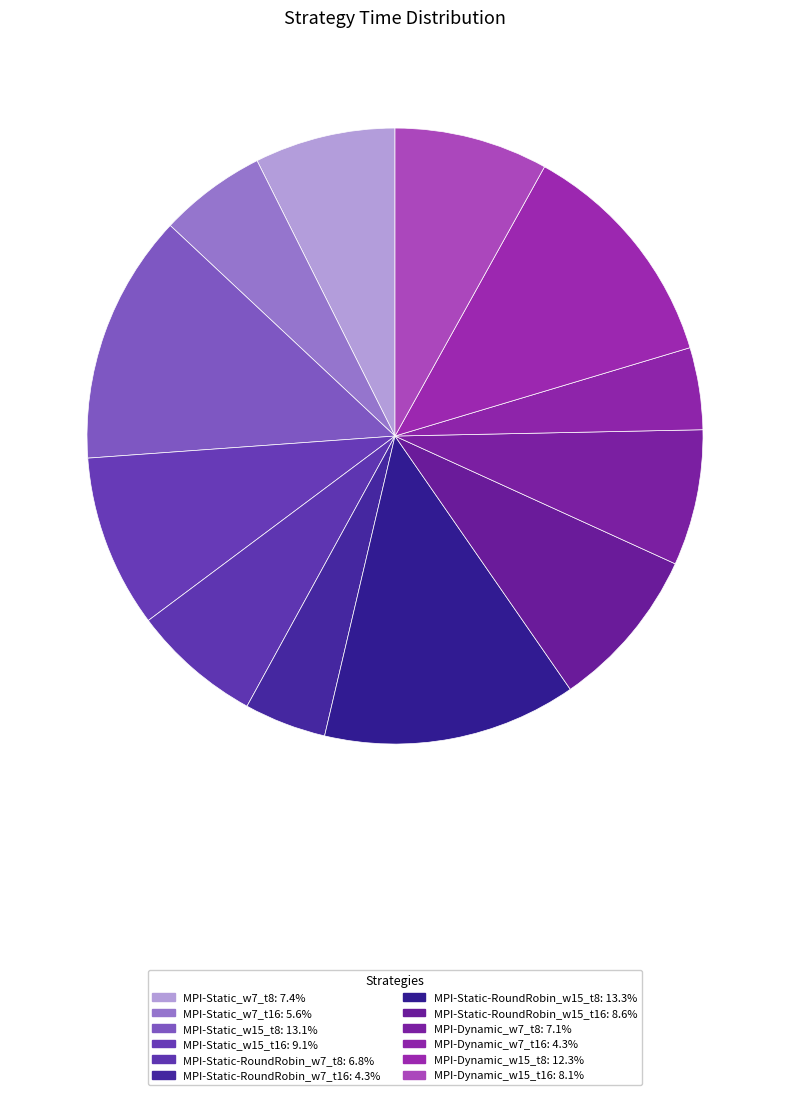

Is there a majority slice in this chart?

No